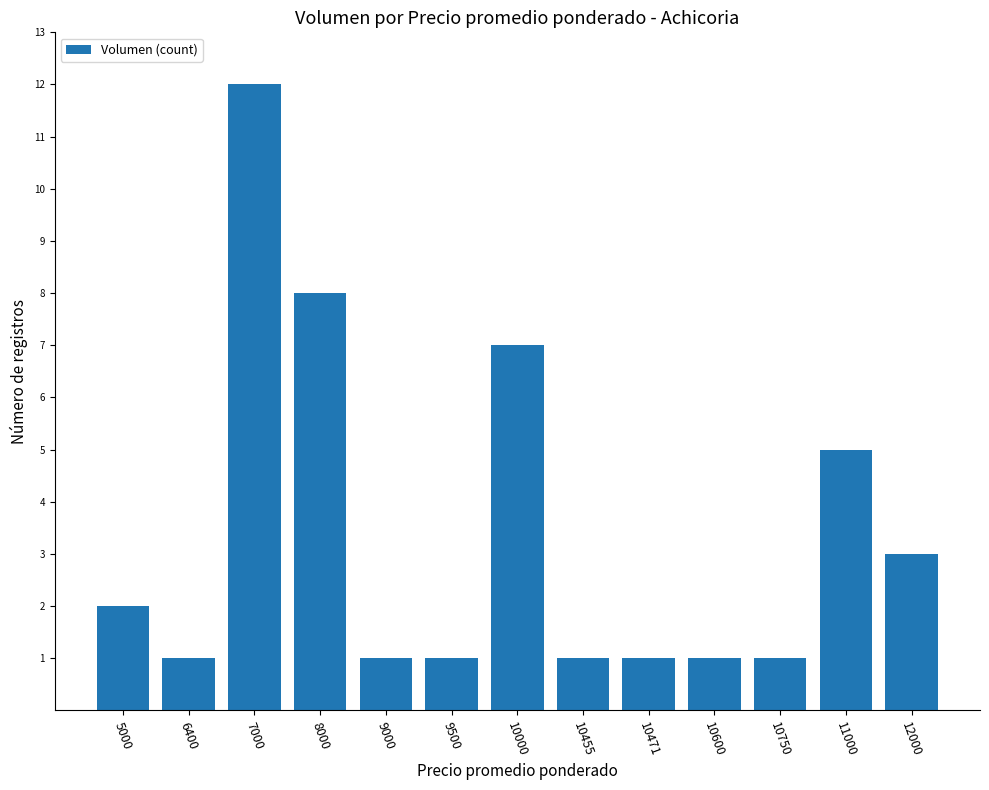

Which category has the highest value across all series?

7000